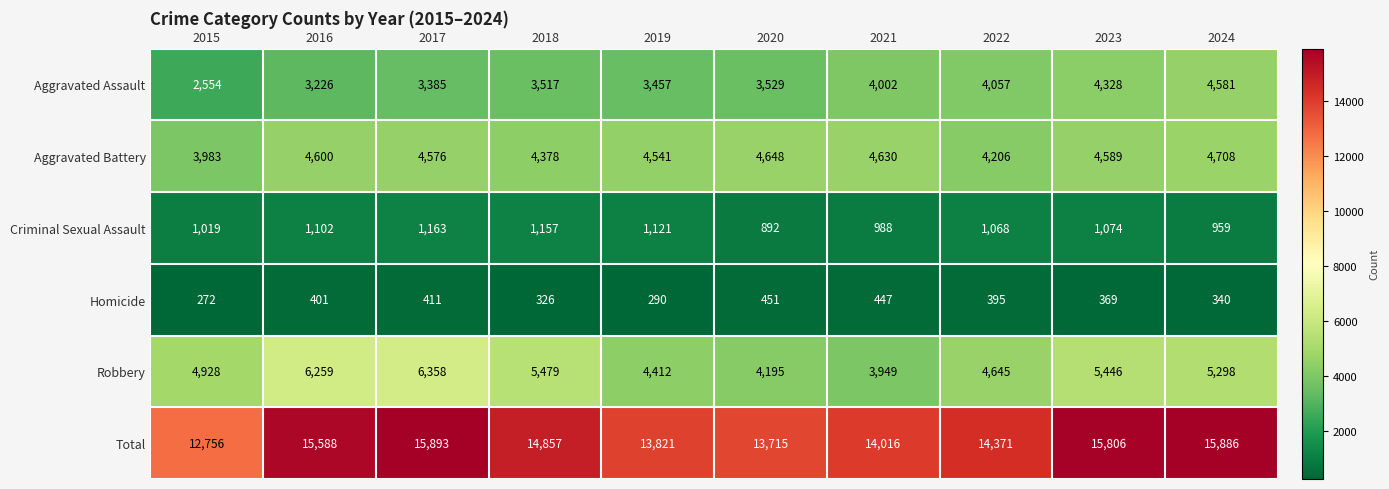

How many series are shown in this chart?

6